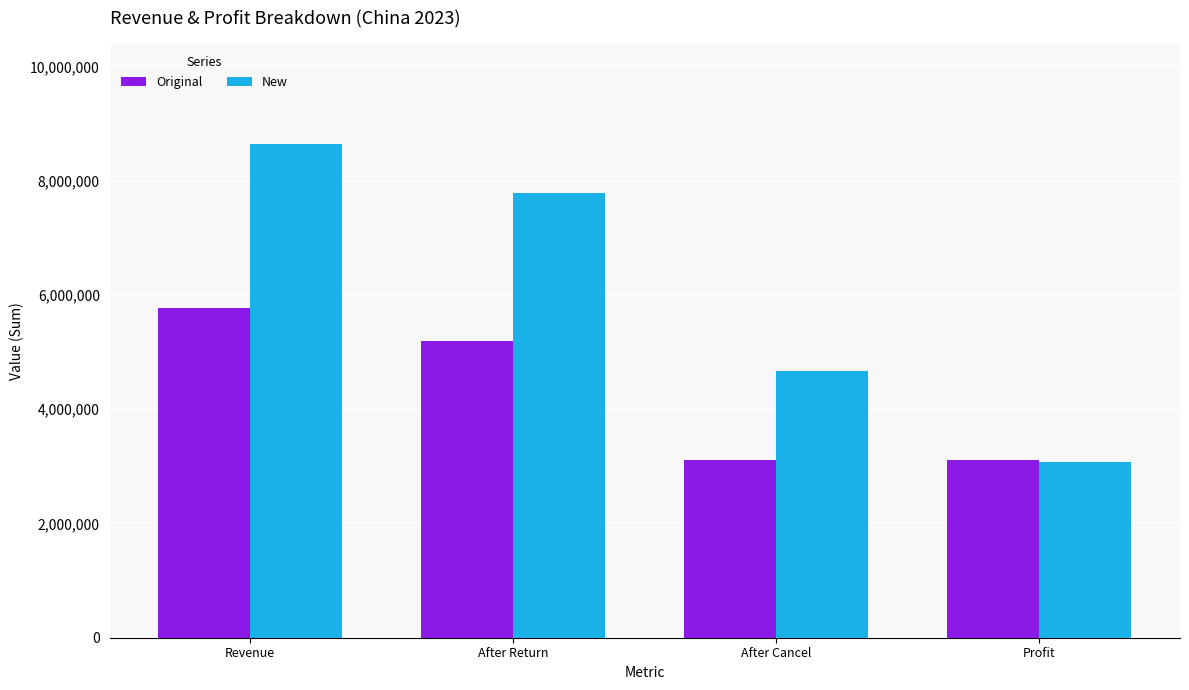

At which label does New reach its minimum?

Profit